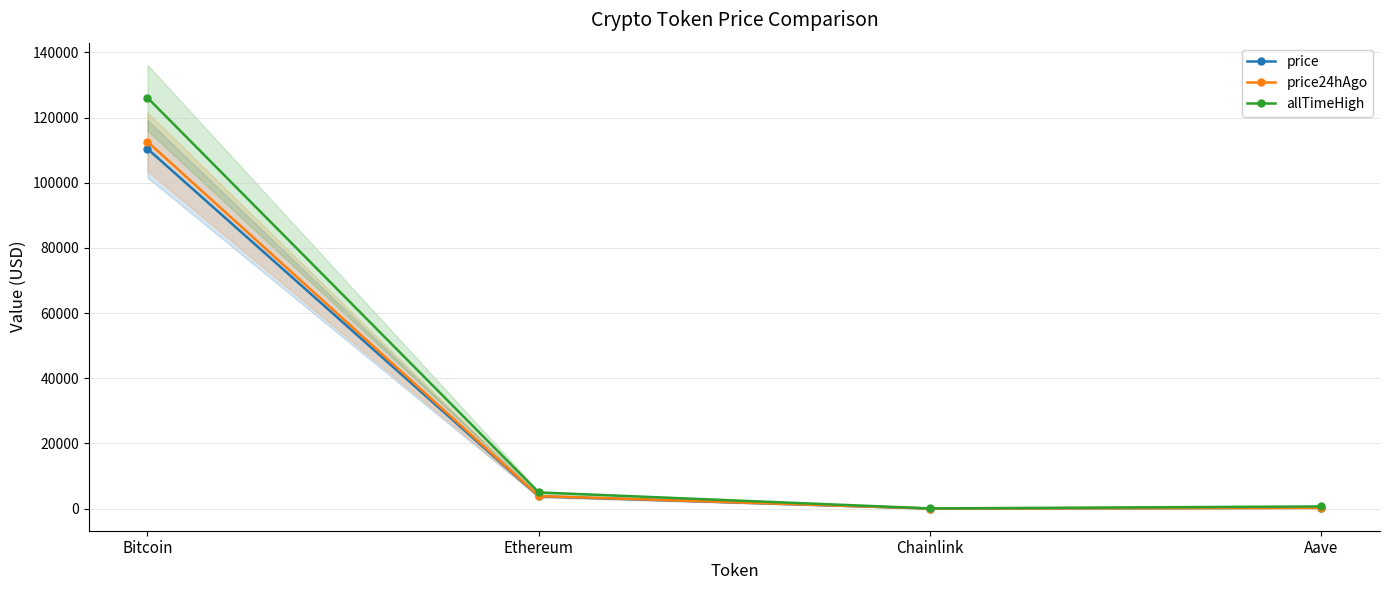

What is the label of the 2nd point from the left?

Ethereum